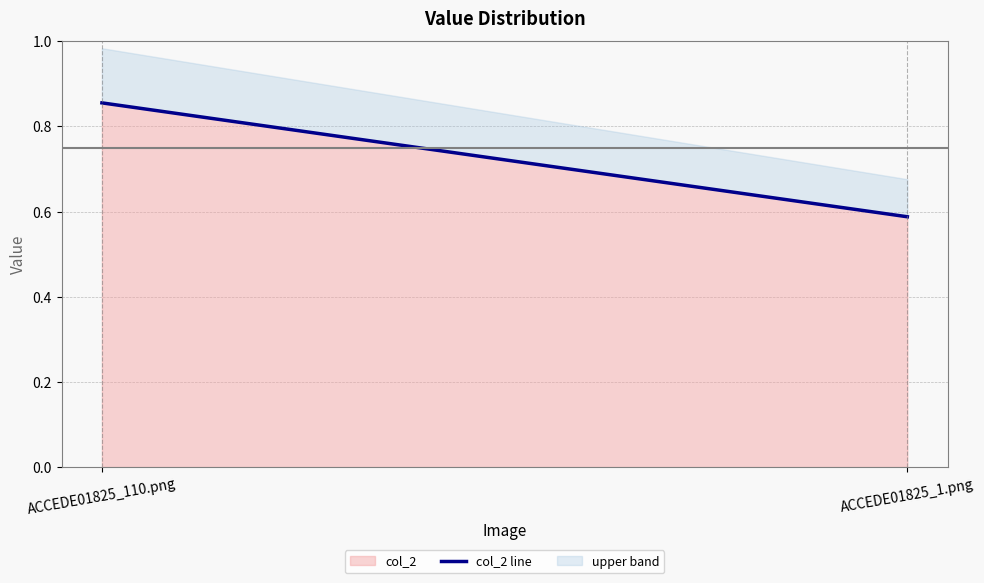

What is the sum of all values?

1.4